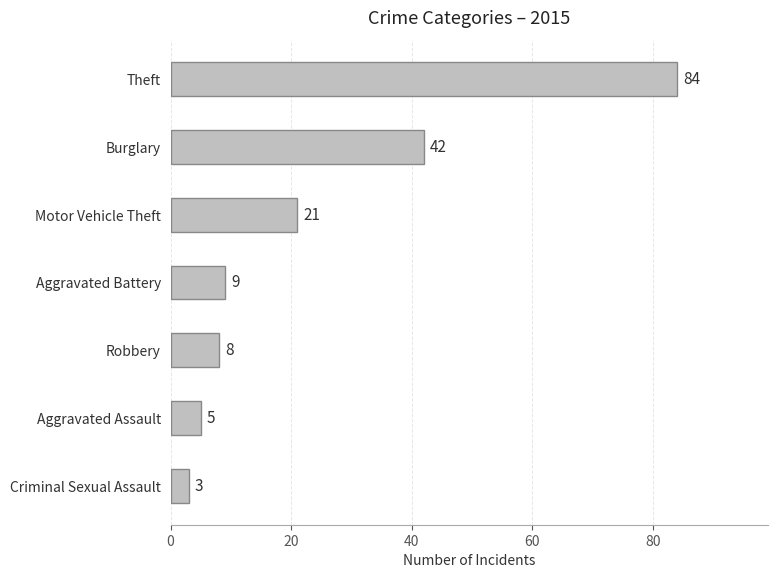

What is the value of the 2nd bar from the top?

42